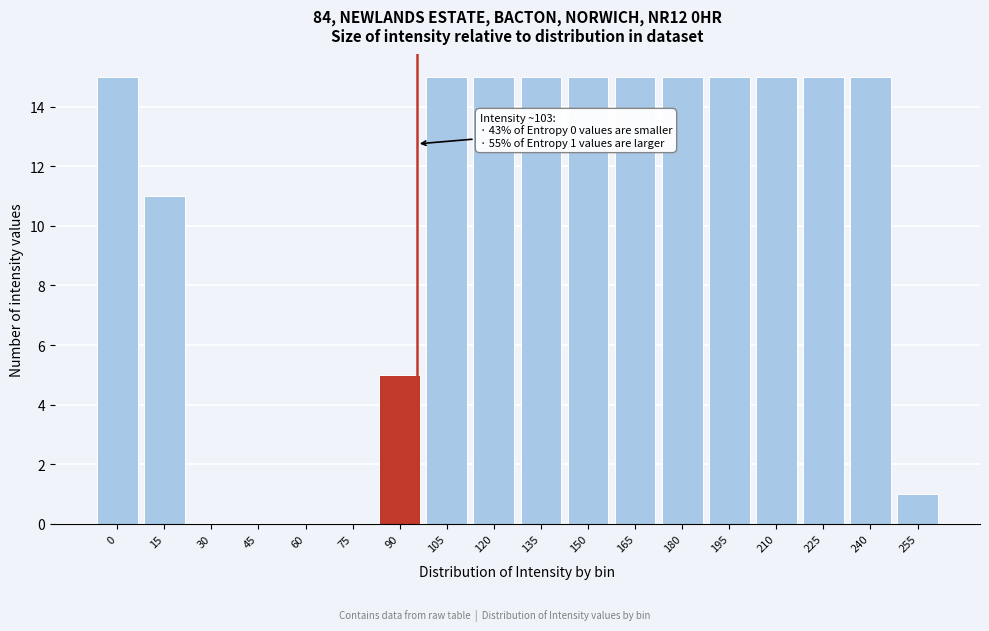

Reading right to left, list all the values displayed in this chart.

255=1	240=15	225=15	210=15	195=15	180=15	165=15	150=15	135=15	120=15	105=15	90=5	75=0	60=0	45=0	30=0	15=11	0=15